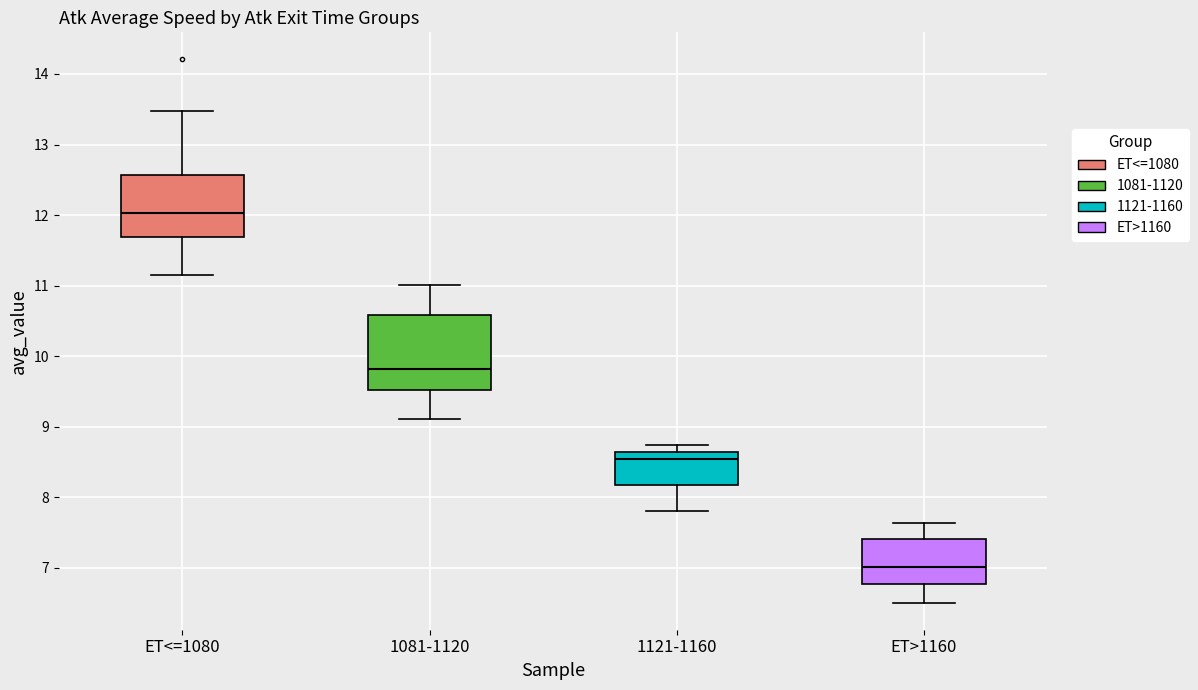

Reading left to right, read every box against the y-axis: the position of its median line, the range the box covers, and the ends of its whiskers. The values are not printed on the chart, so give them approximately, as read against the axis.

ET<=1080: median 12.0, box 11.7 to 12.6, whiskers 11.1 to 13.5
1081-1120: median 9.8, box 9.5 to 10.6, whiskers 9.1 to 11.0
1121-1160: median 8.5, box 8.2 to 8.6, whiskers 7.8 to 8.7
ET>1160: median 7.0, box 6.8 to 7.4, whiskers 6.5 to 7.6